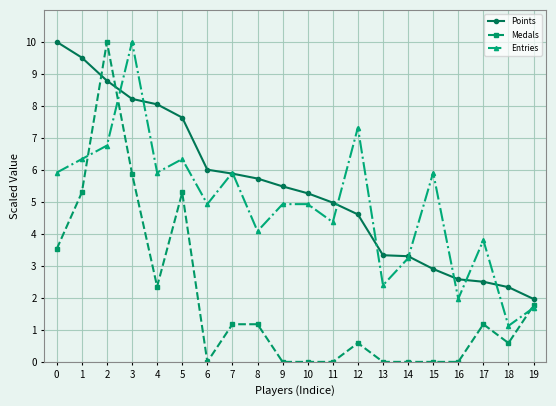

True or false: Entries and Medals cross at least once.

True